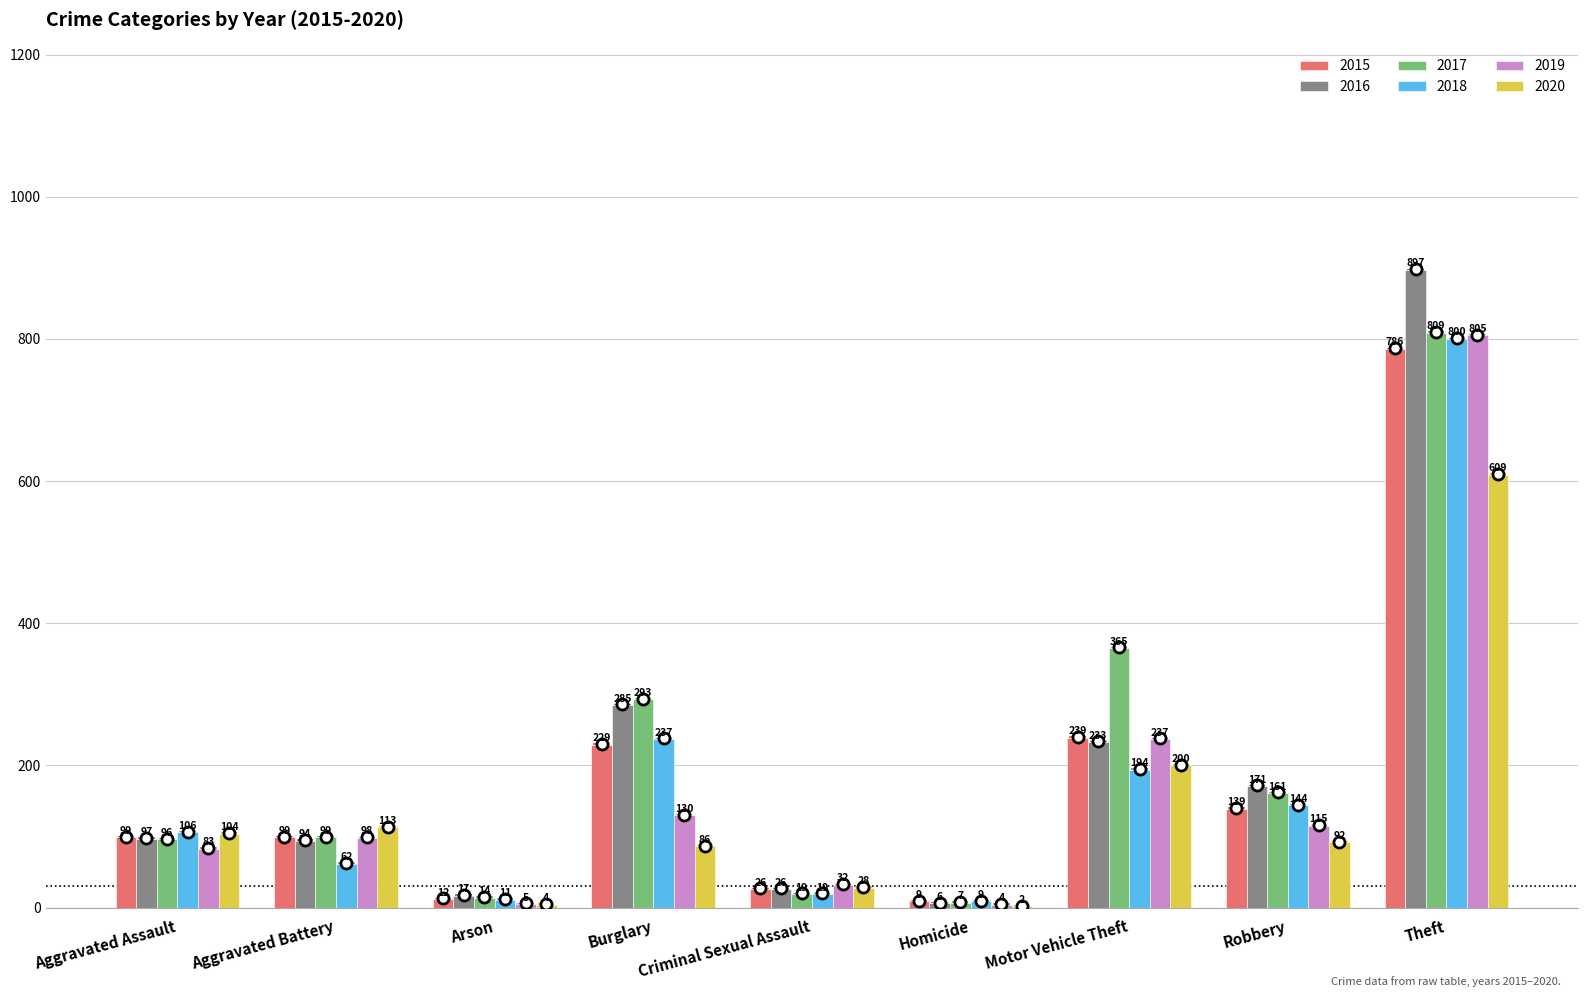

Reading left to right, transcribe all the data shown in this chart.

2015: Aggravated Assault=99	Aggravated Battery=99	Arson=12	Burglary=229	Criminal Sexual Assault=26	Homicide=9	Motor Vehicle Theft=239	Robbery=139	Theft=786
2016: Aggravated Assault=97	Aggravated Battery=94	Arson=17	Burglary=285	Criminal Sexual Assault=26	Homicide=6	Motor Vehicle Theft=233	Robbery=171	Theft=897
2017: Aggravated Assault=96	Aggravated Battery=99	Arson=14	Burglary=293	Criminal Sexual Assault=19	Homicide=7	Motor Vehicle Theft=365	Robbery=161	Theft=809
2018: Aggravated Assault=106	Aggravated Battery=62	Arson=11	Burglary=237	Criminal Sexual Assault=19	Homicide=9	Motor Vehicle Theft=194	Robbery=144	Theft=800
2019: Aggravated Assault=83	Aggravated Battery=98	Arson=5	Burglary=130	Criminal Sexual Assault=32	Homicide=4	Motor Vehicle Theft=237	Robbery=115	Theft=805
2020: Aggravated Assault=104	Aggravated Battery=113	Arson=4	Burglary=86	Criminal Sexual Assault=28	Homicide=2	Motor Vehicle Theft=200	Robbery=92	Theft=609